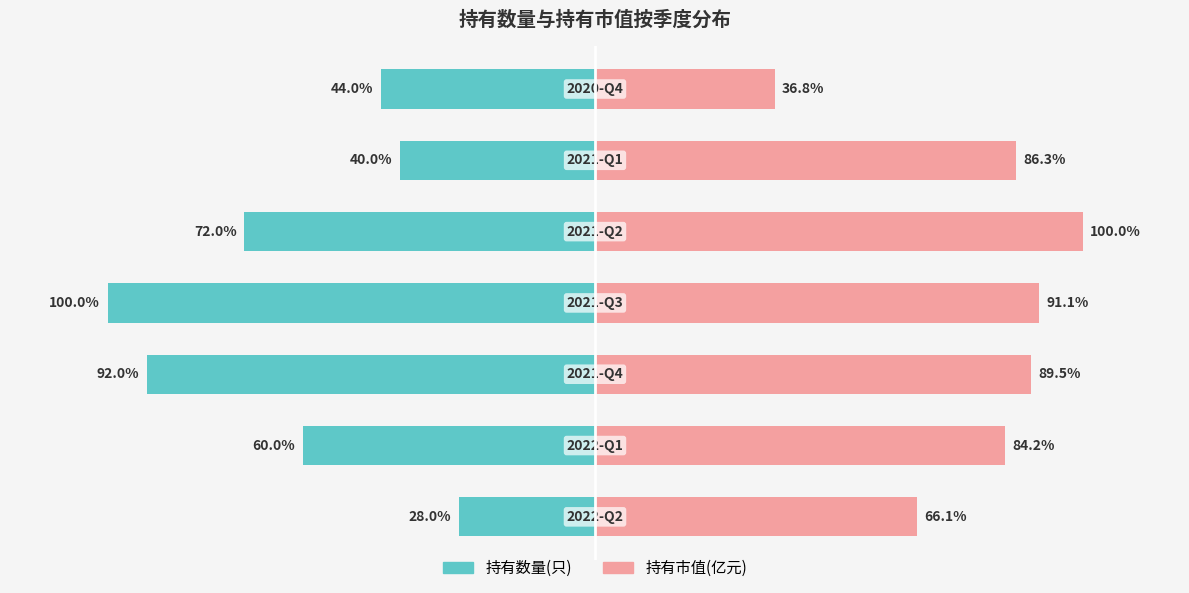

Where does the 持有市值(亿元) series first go above 86?

2